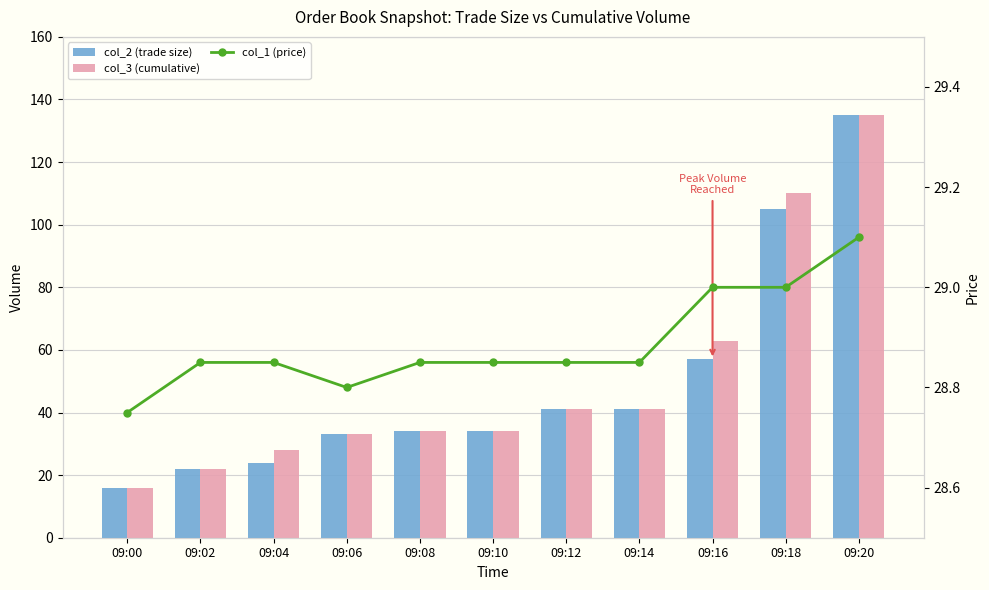

List the labels in order of col_1 (price) value, largest first.

09:20, 09:16, 09:18, 09:02, 09:04, 09:08, 09:10, 09:12, 09:14, 09:06, 09:00